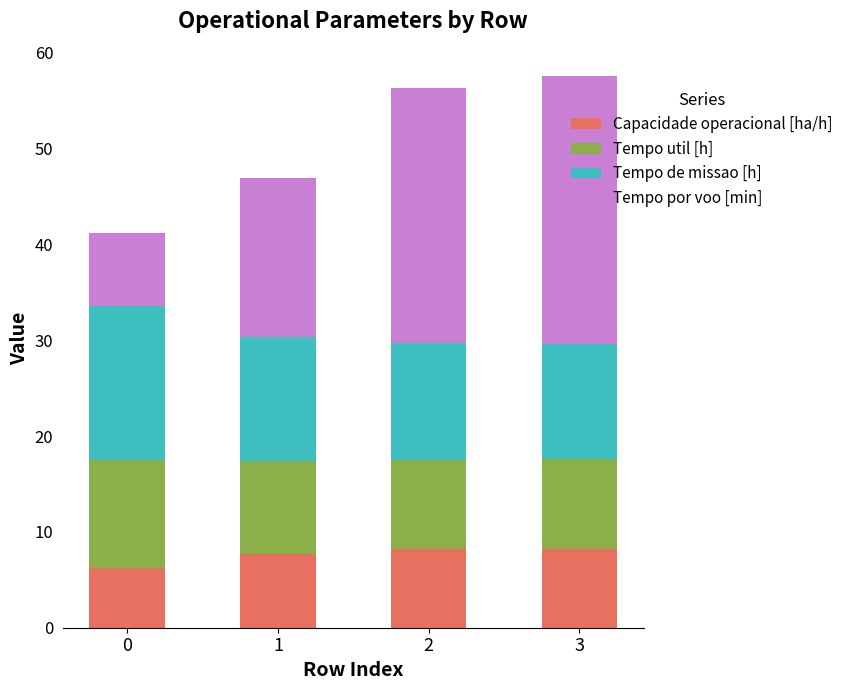

What is the difference between the maximum and minimum values in the Capacidade operacional [ha/h] series?

2.0